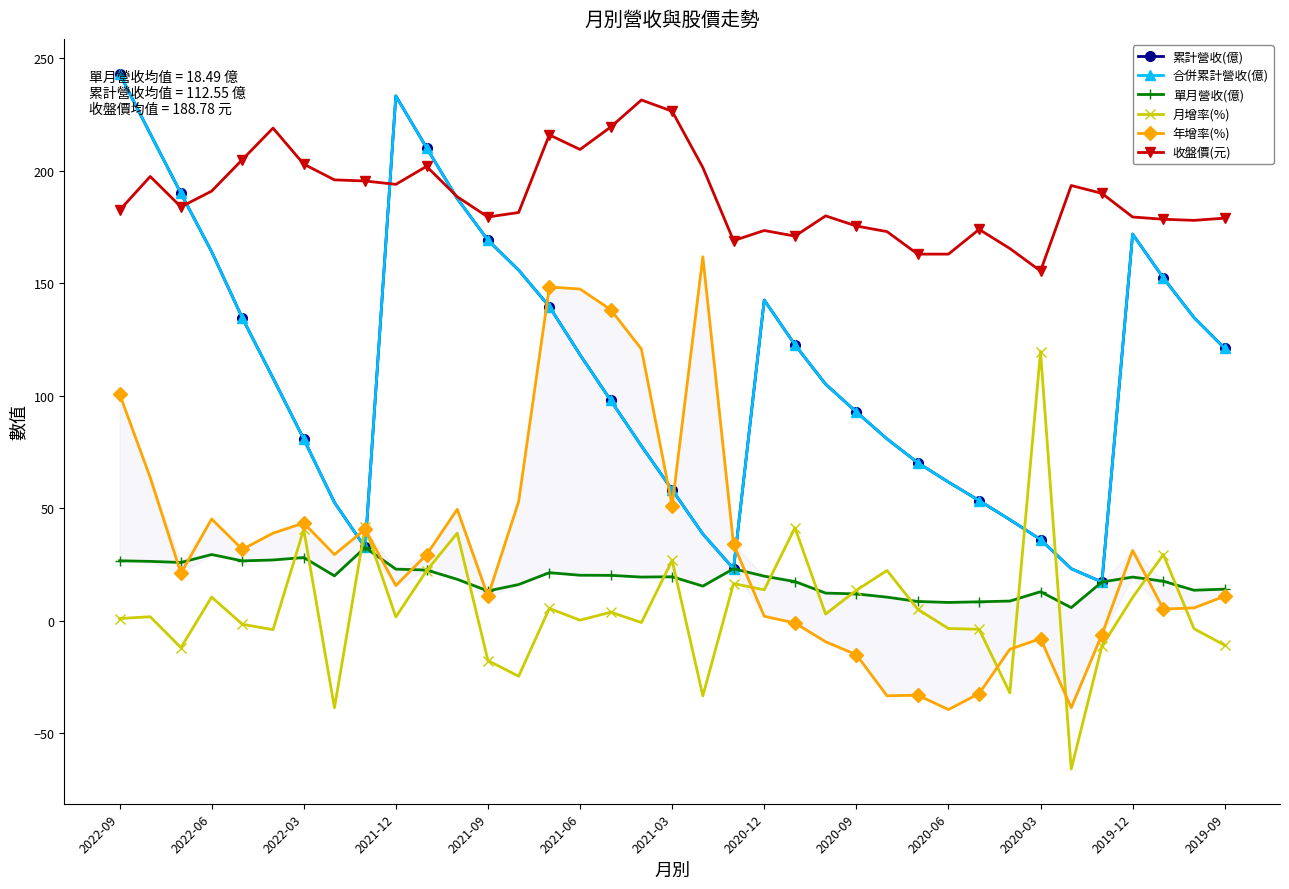

What is the spread (max minus min) of values at 20?

152.4